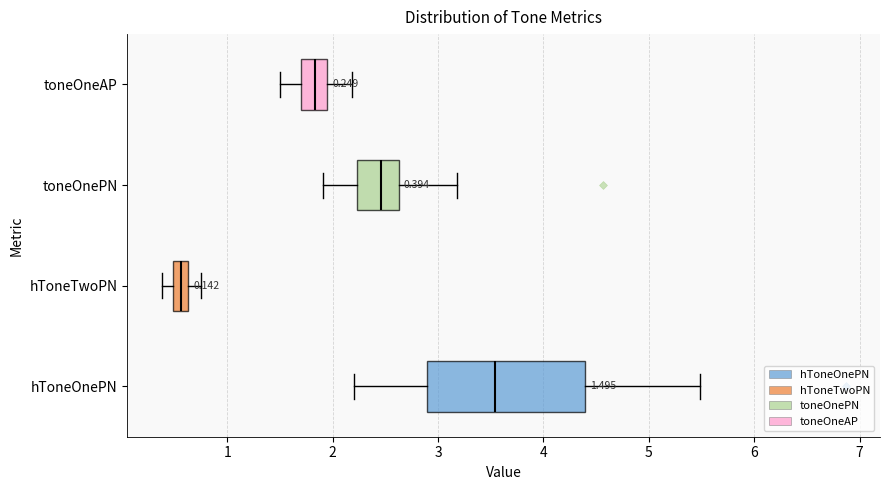

Which box is the widest, from its left edge to its right edge?

hToneOnePN